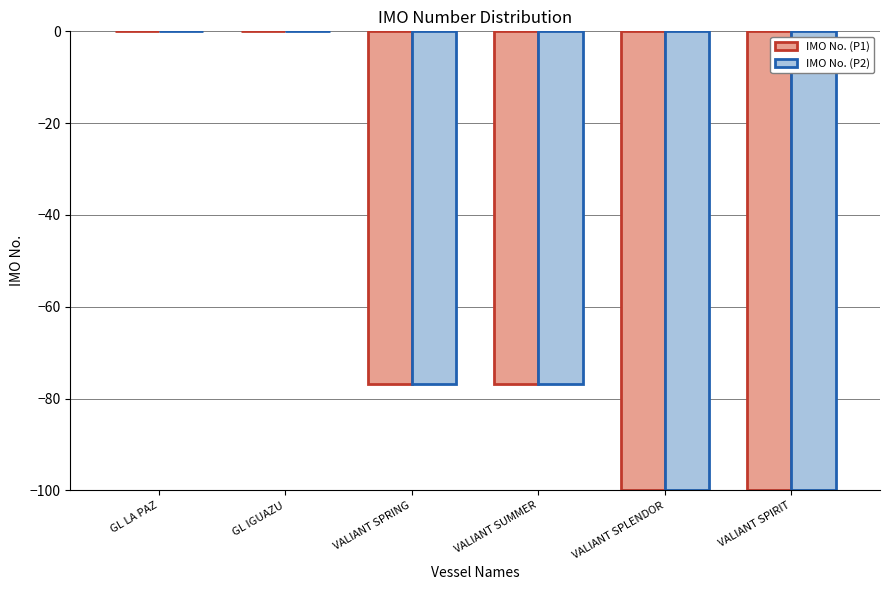

True or false: IMO No. (P2) has a value of -174.2 at VALIANT SPIRIT.

False